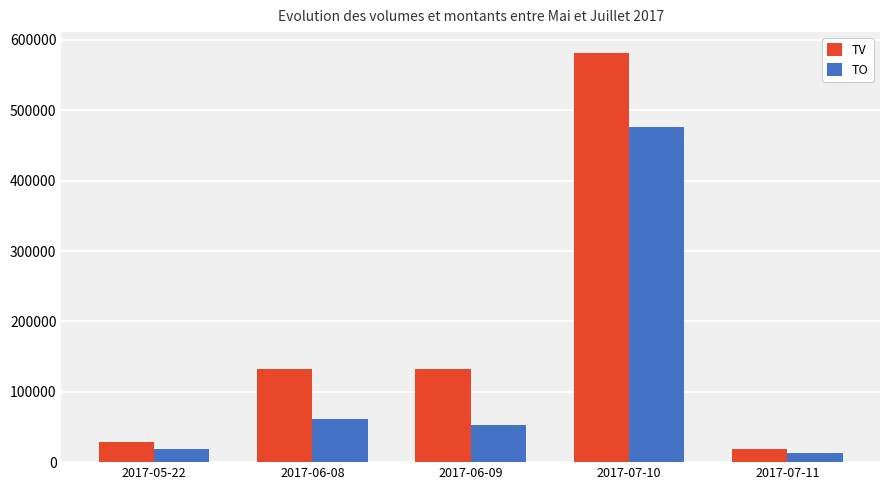

What is the difference between the maximum and minimum values in the TV series?

563000